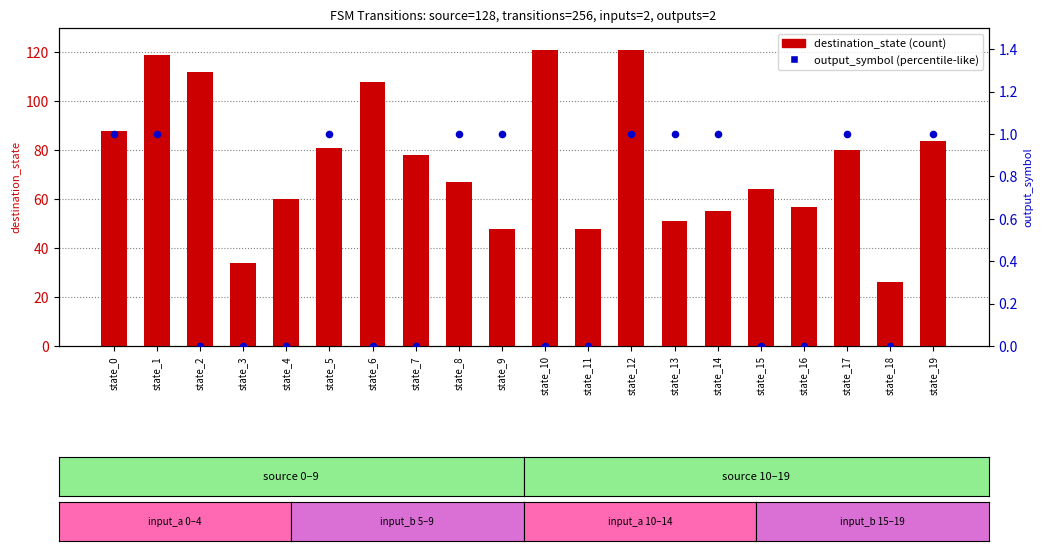

Which series reaches the maximum Y coordinate?

destination_state